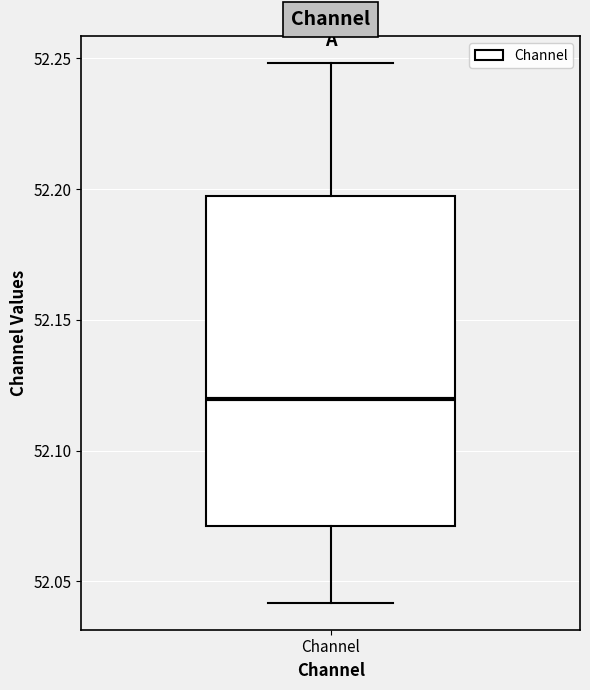

Where does the lower whisker of the box for Channel end on the y-axis? The values are not printed on the chart, so give them approximately, as read against the axis.

52.040